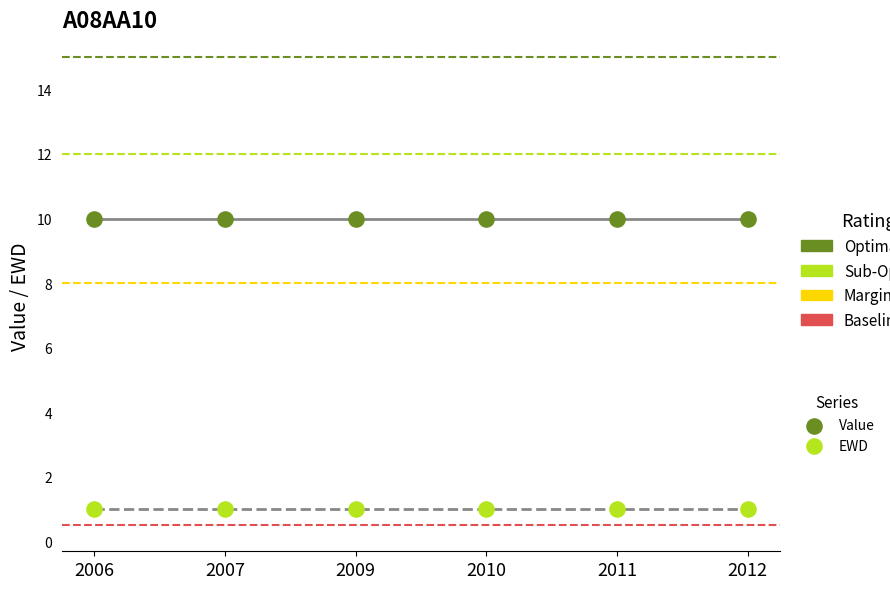

Across all data points, what is the average Y value?

6